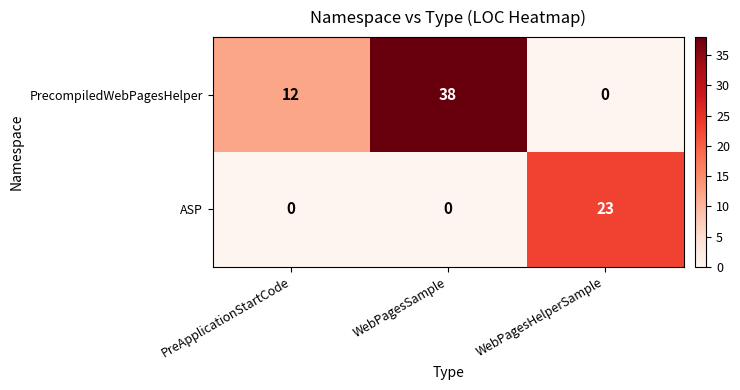

Between PreApplicationStartCode and WebPagesHelperSample, which series saw the biggest shift?

ASP